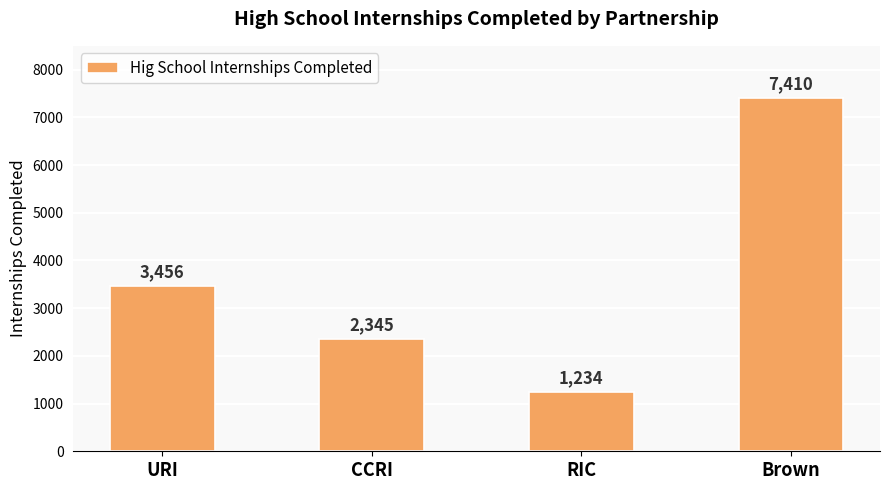

What is the ratio of the value at URI to the value at Brown?

0.5